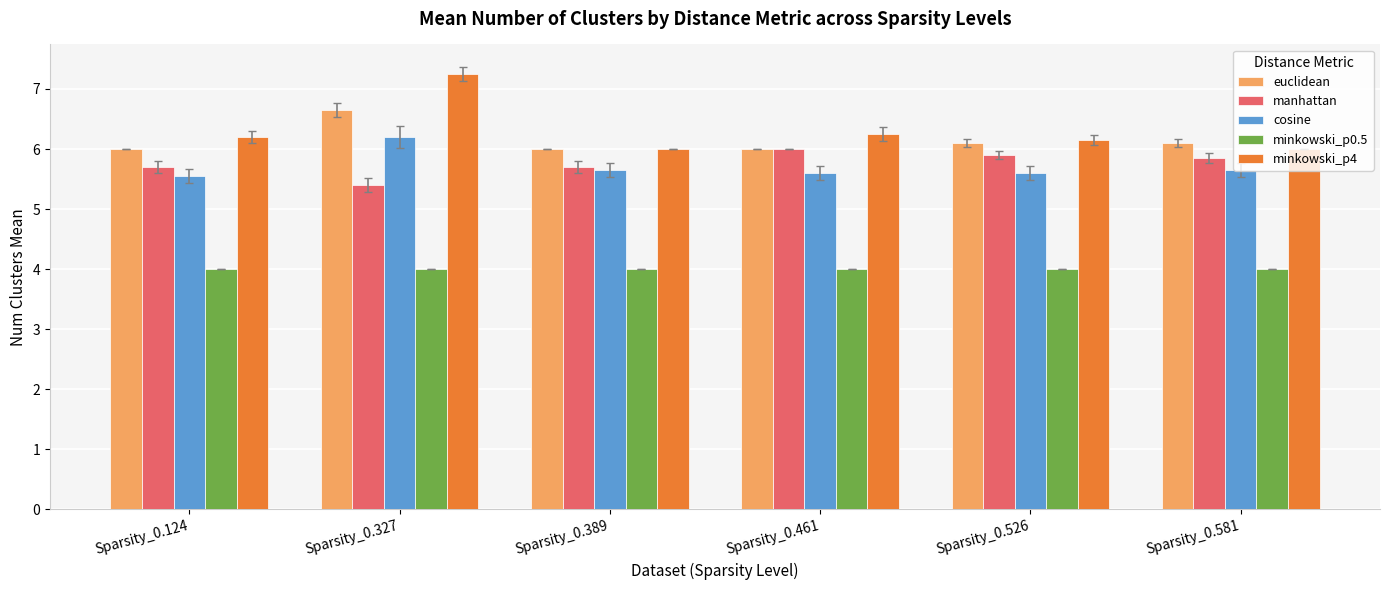

What is the difference between the maximum and second lowest values in the cosine series?

0.6